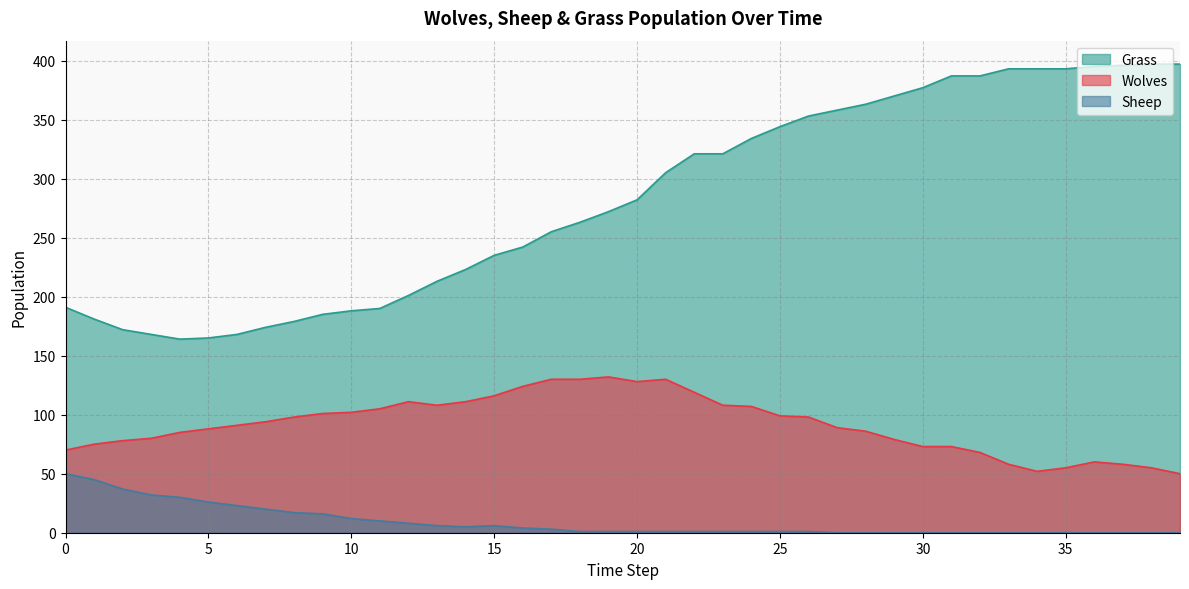

Where does the Grass series first go above 282?

21